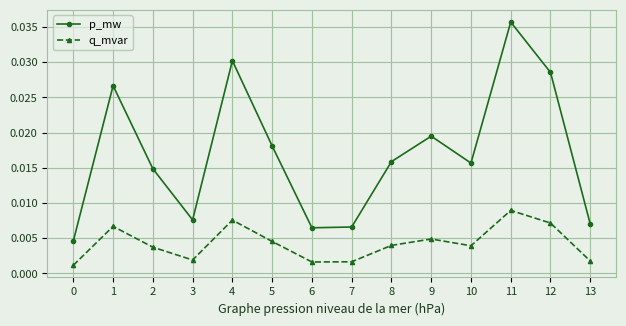

Which category has the highest value in the q_mvar series?

11